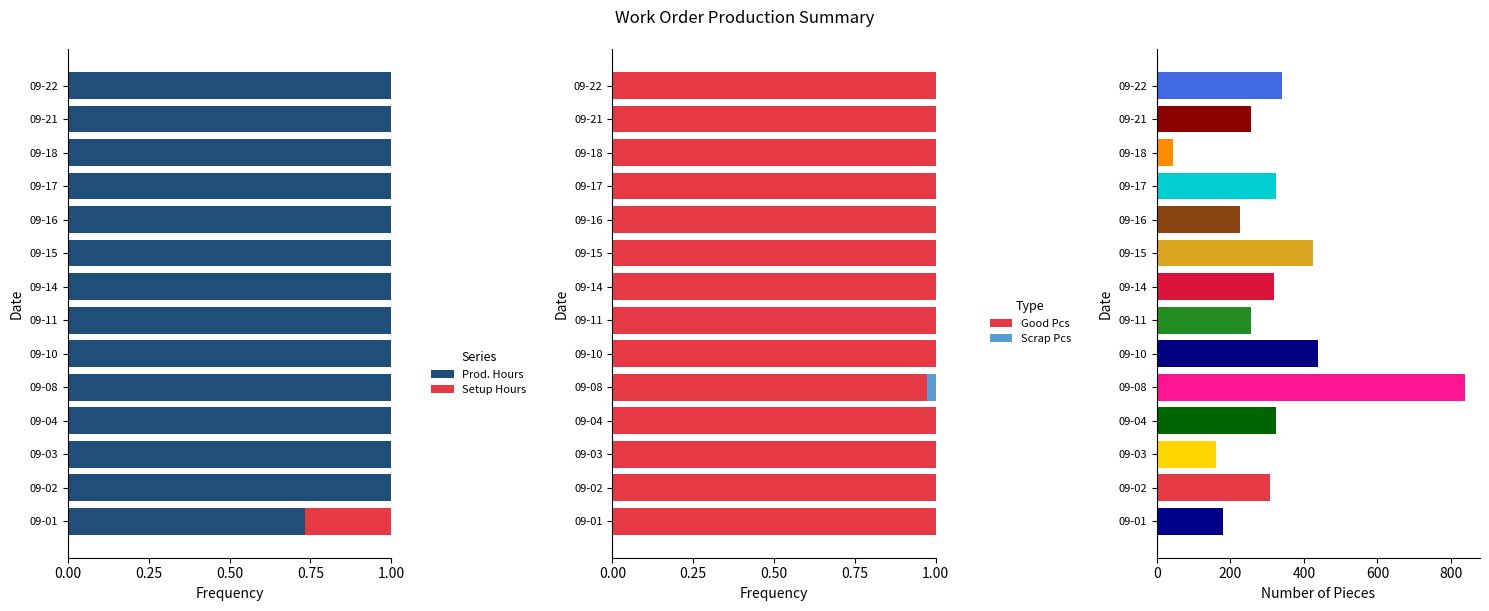

True or false: Prod. Hours has a value of 1.0 at 09-18.

True